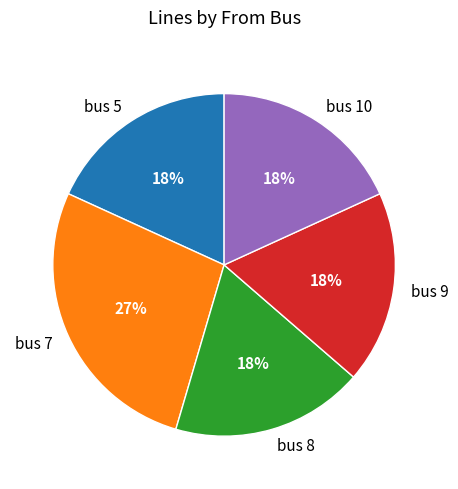

To the nearest percent, what is the difference between the largest and smallest slice percentages?

9%